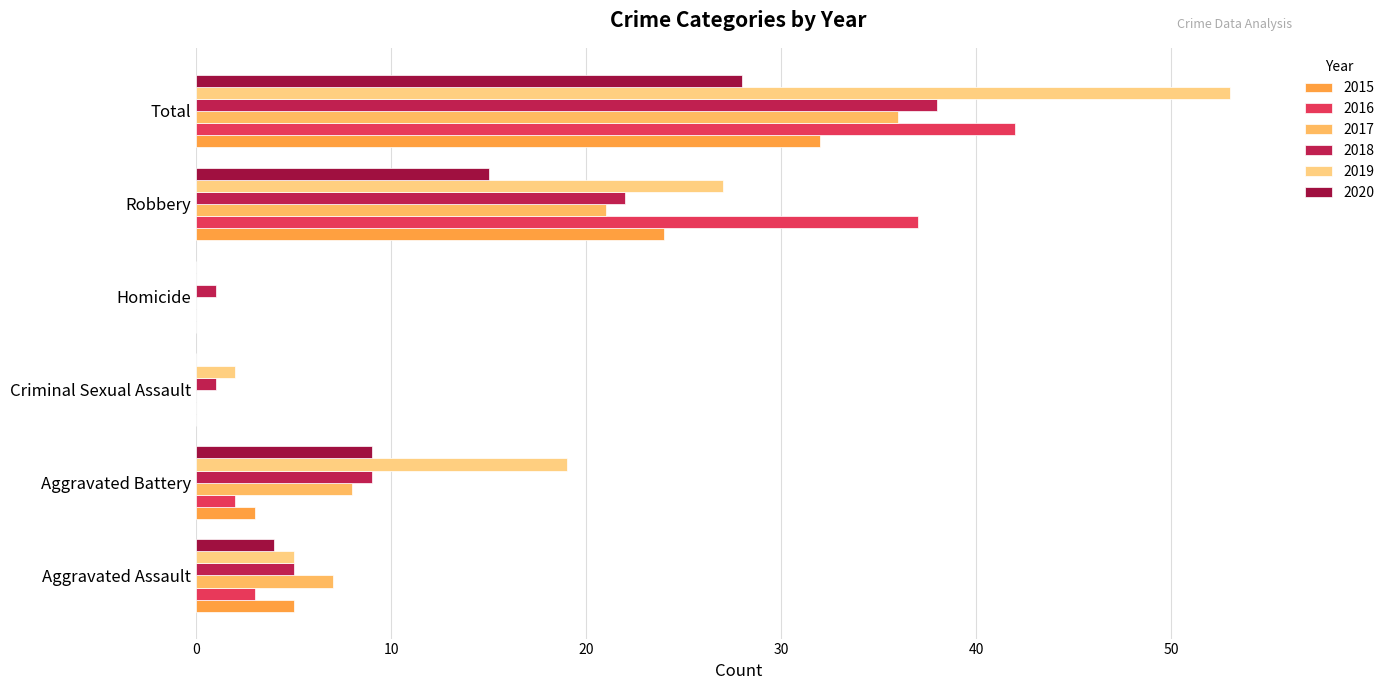

Count the number of categories in the chart.

6